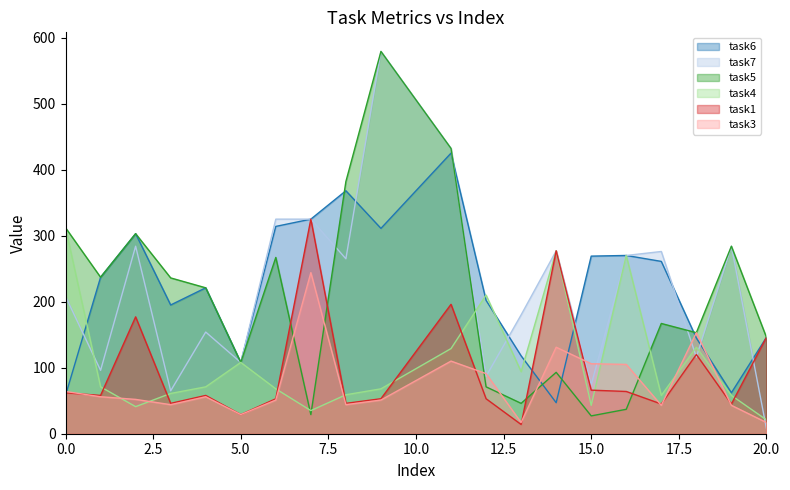

Which series has the widest spread of values?

task7